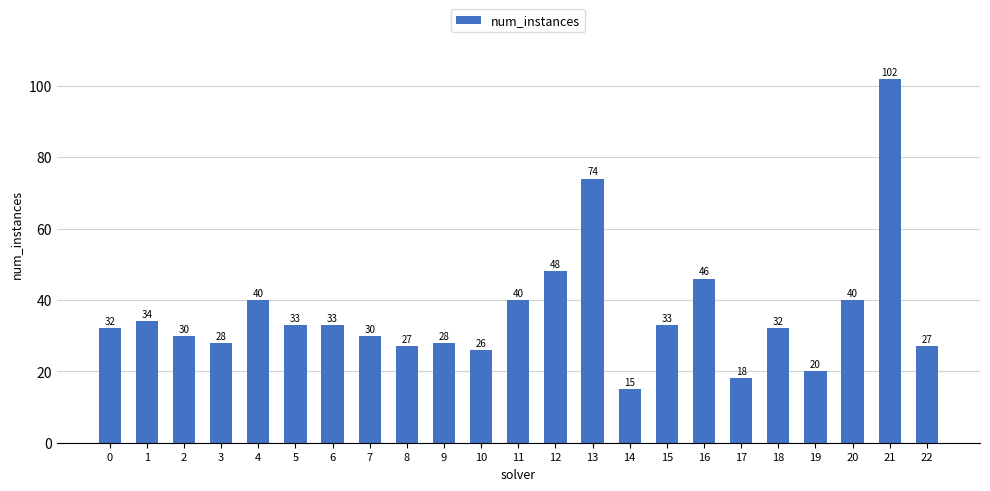

How many data points are less than 32?

10